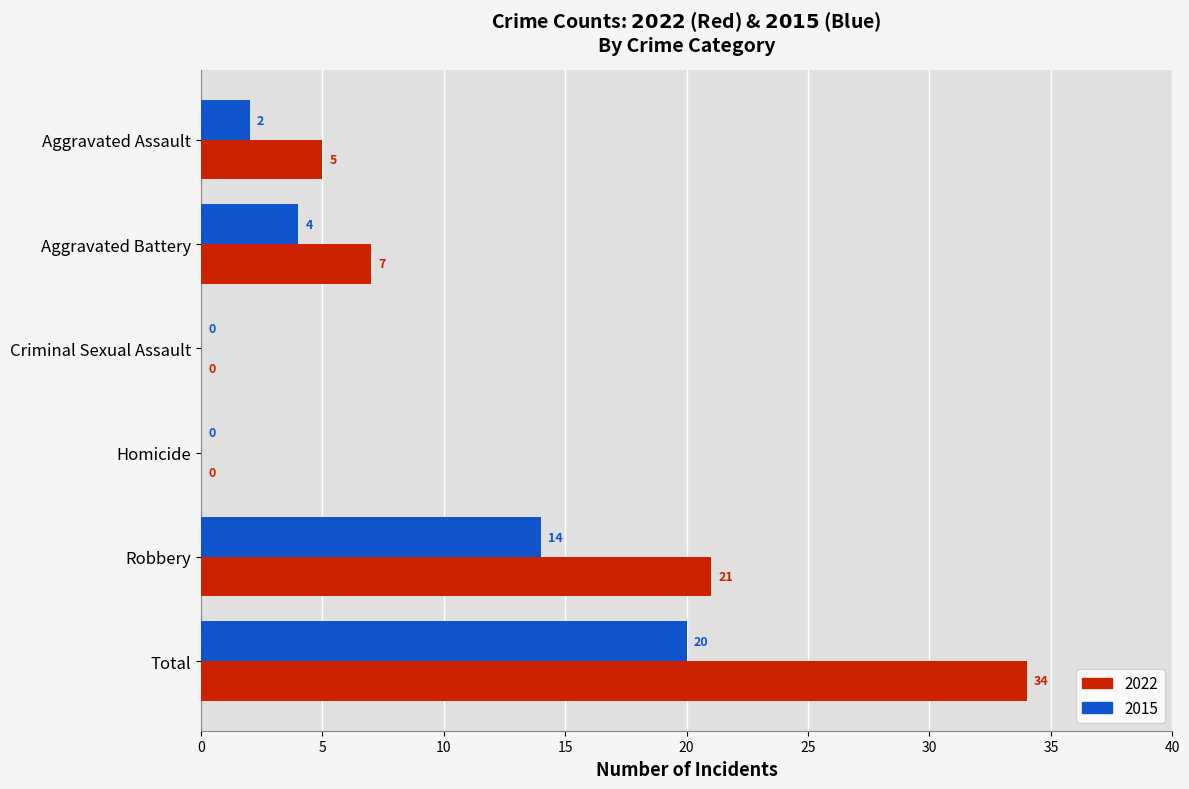

At which label is 2022 closest to 17?

Robbery